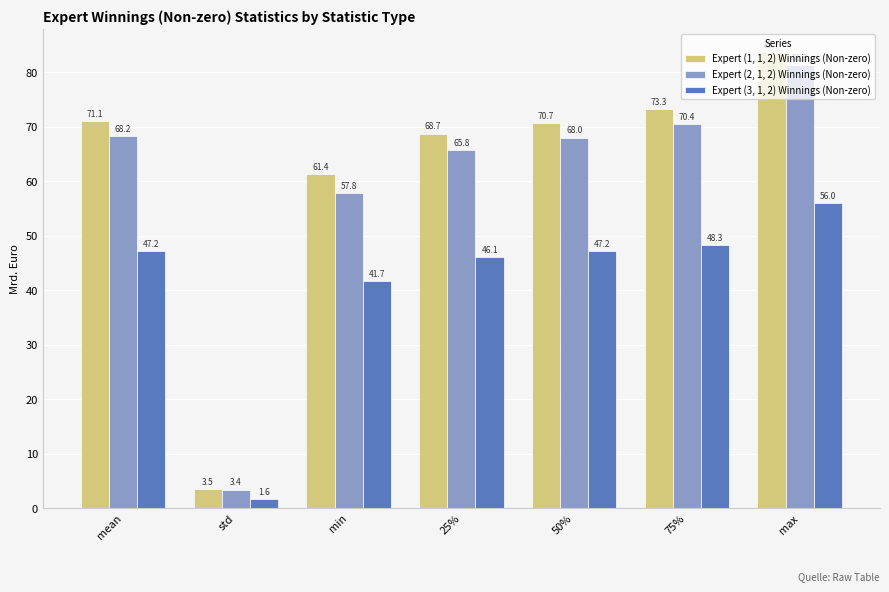

Is the value of Expert (3, 1, 2) Winnings (Non-zero) at 75% greater than the value of Expert (1, 1, 2) Winnings (Non-zero) at 75%?

No